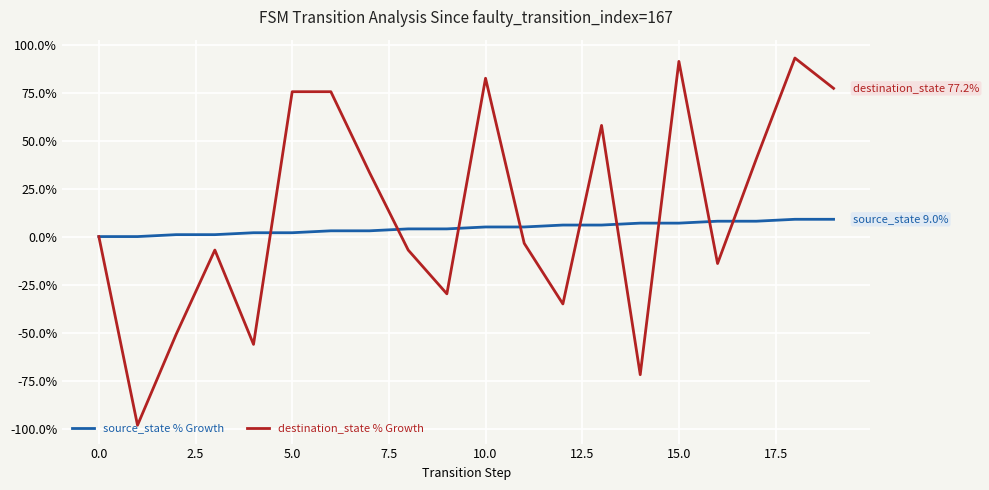

What is the smallest value displayed?

-98.2